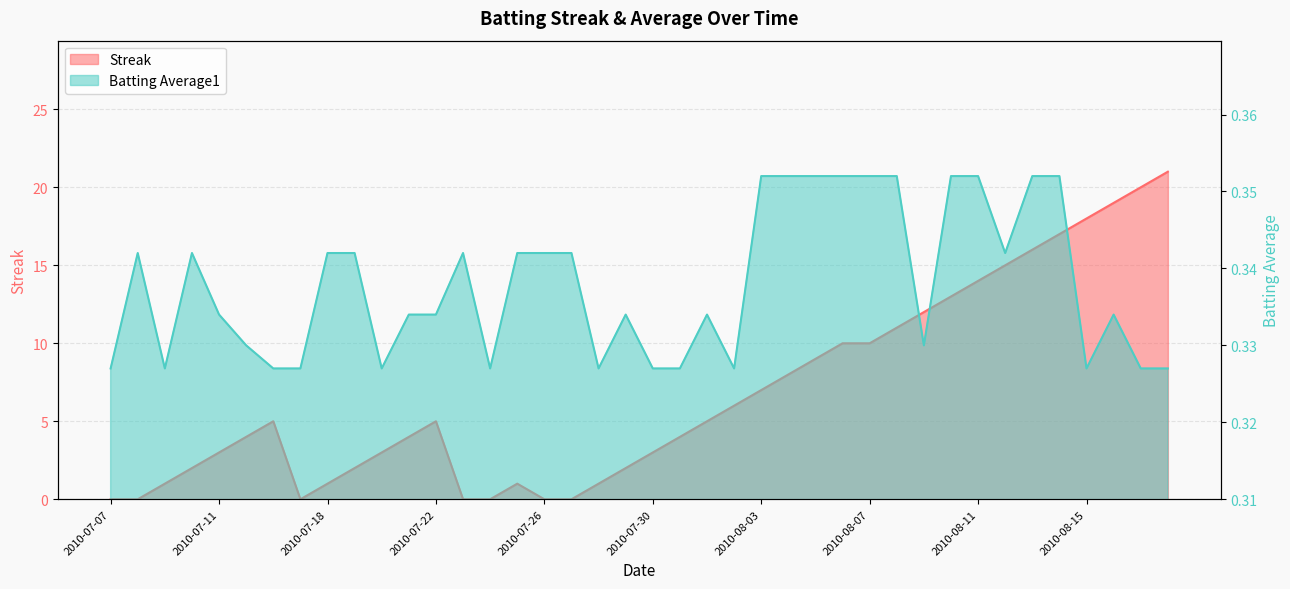

At 2010-08-16, list the series in order from largest to smallest.

Streak, Batting Average1